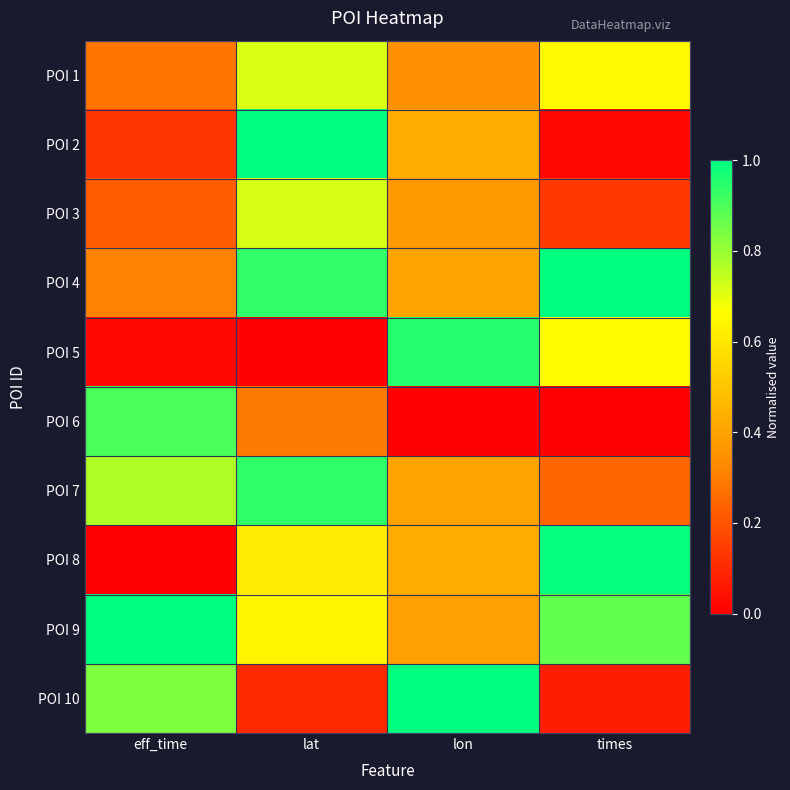

List the series in order of their peak value, highest first.

POI 2, POI 4, POI 9, POI 10, POI 8, POI 5, POI 7, POI 6, POI 3, POI 1